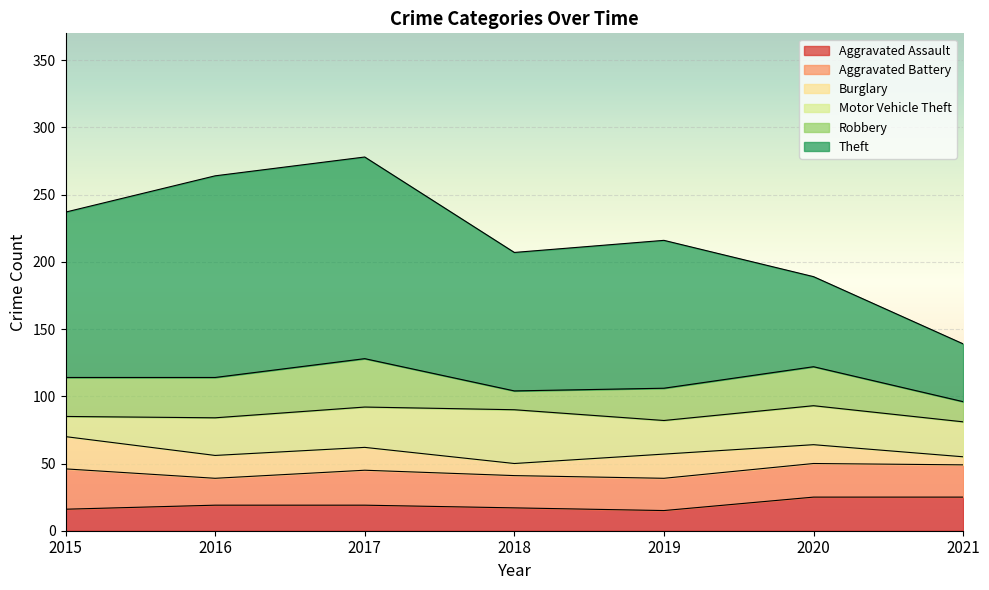

The value of Aggravated Assault at 2019 is 15. True or false?

True